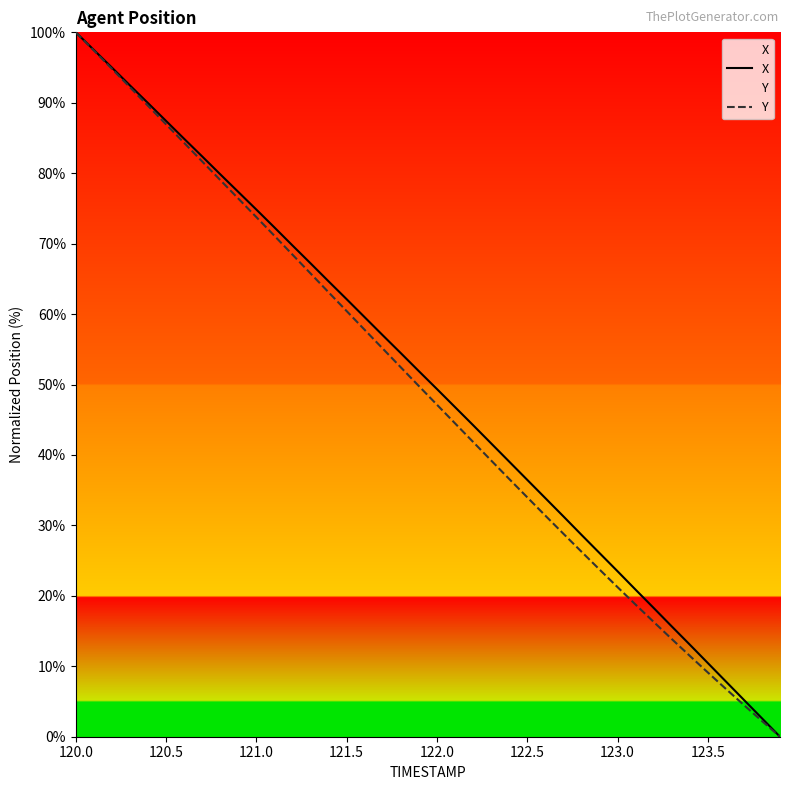

What are all the series names shown in the legend?

X, Y